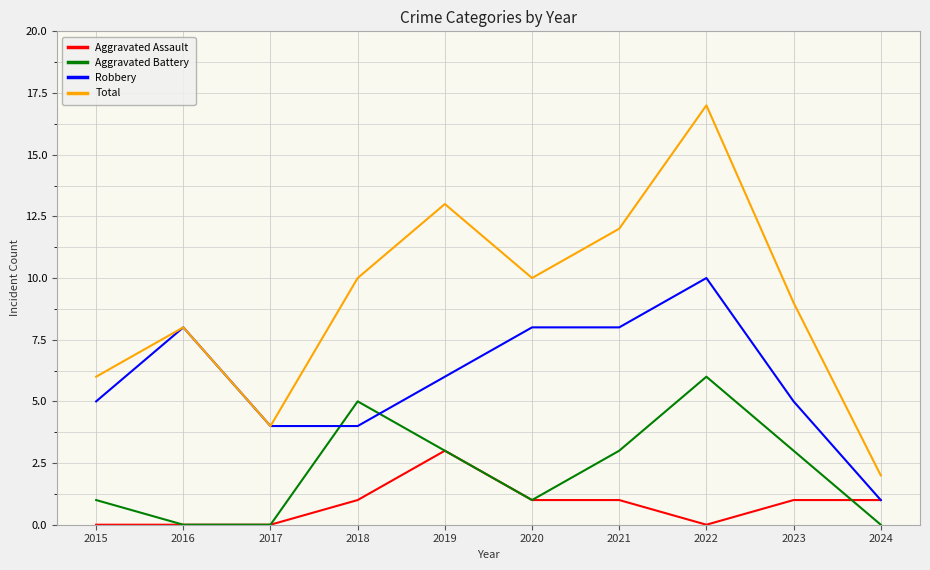

At which category is the sum across all series the highest?

2022